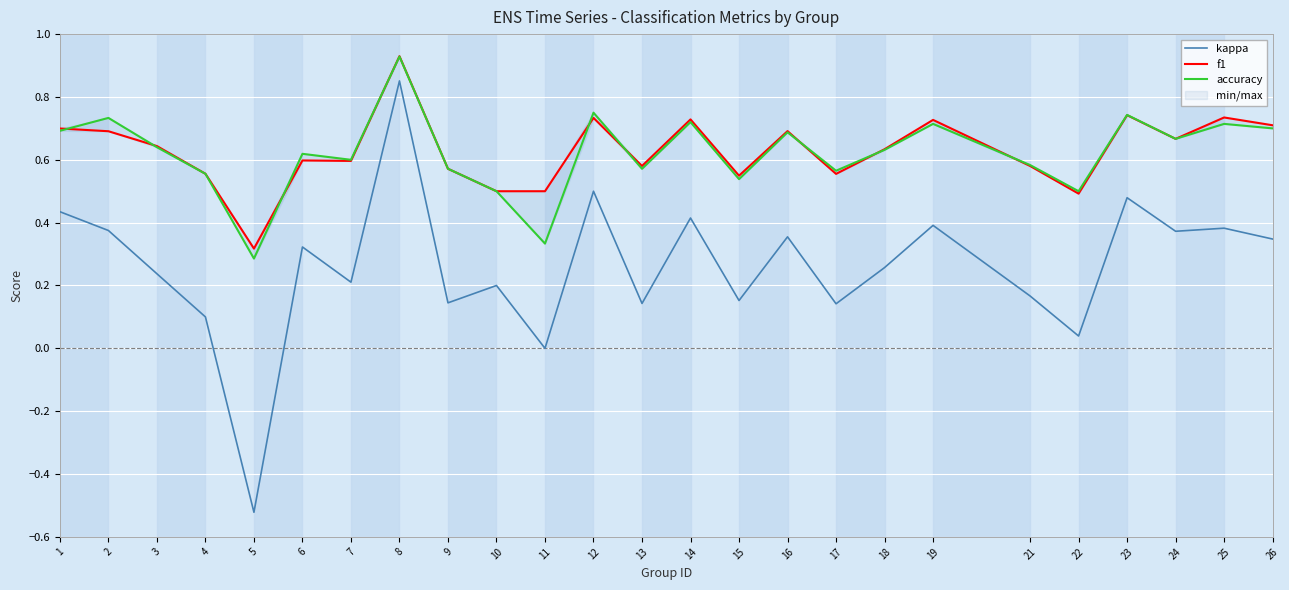

Which series has the widest spread of values?

kappa